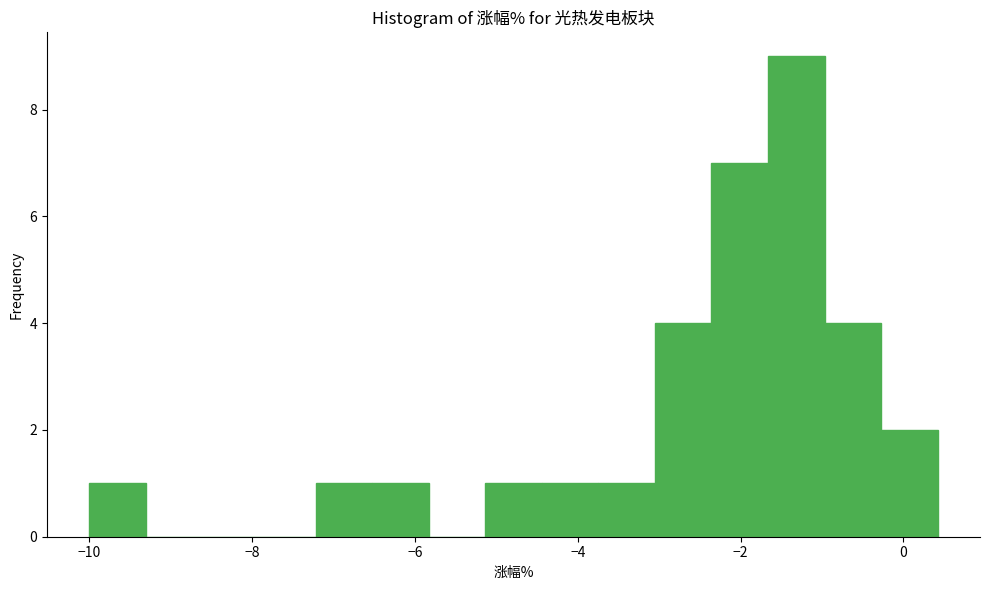

Read against the x-axis, roughly where is the centre of the tallest bar?

-1.4